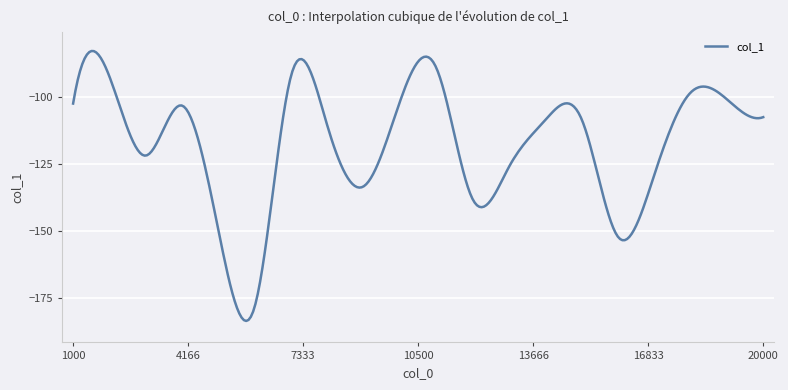

What is the difference between the maximum and minimum values?

101.1